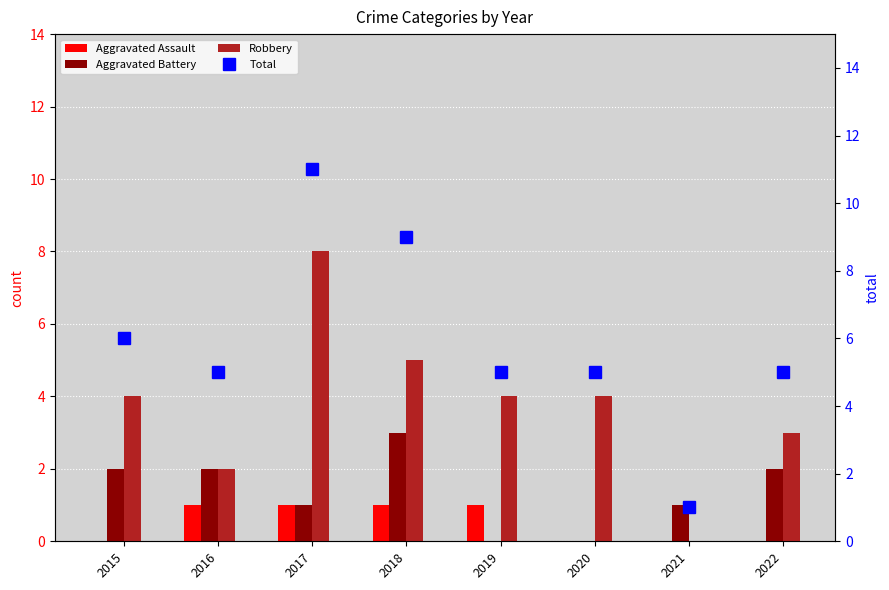

Reading right to left, transcribe all the data shown in this chart.

Aggravated Assault: 0	0	0	1	1	1	1	0
Aggravated Battery: 2	1	0	0	3	1	2	2
Robbery: 3	0	4	4	5	8	2	4
Total: 5	1	5	5	9	11	5	6